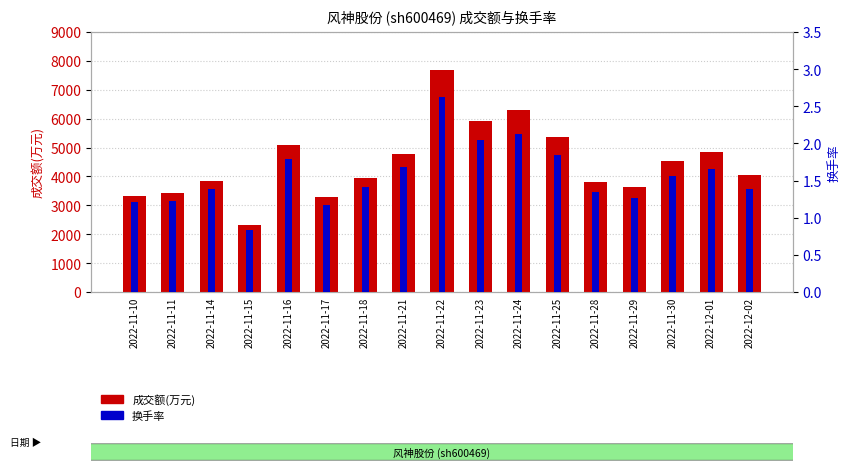

What is the difference between the maximum and minimum values in the 成交额(万元) series?

5354.0